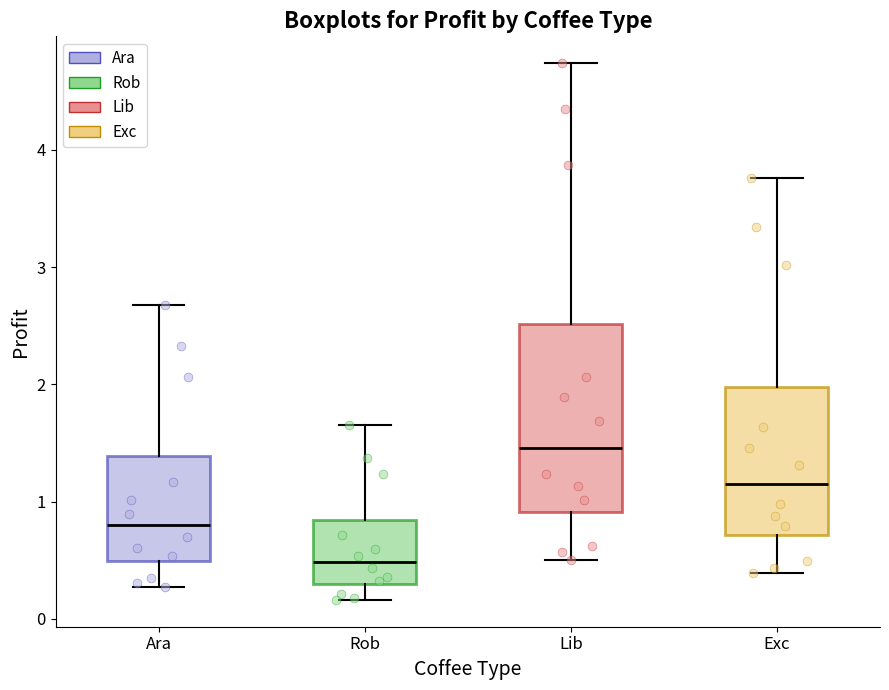

Reading left to right, read every box against the y-axis: the position of its median line, the range the box covers, and the ends of its whiskers. The values are not printed on the chart, so give them approximately, as read against the axis.

Ara: median 0.8, box 0.5 to 1.4, whiskers 0.3 to 2.7
Rob: median 0.5, box 0.3 to 0.8, whiskers 0.2 to 1.6
Lib: median 1.5, box 0.9 to 2.5, whiskers 0.5 to 4.7
Exc: median 1.1, box 0.7 to 2.0, whiskers 0.4 to 3.8